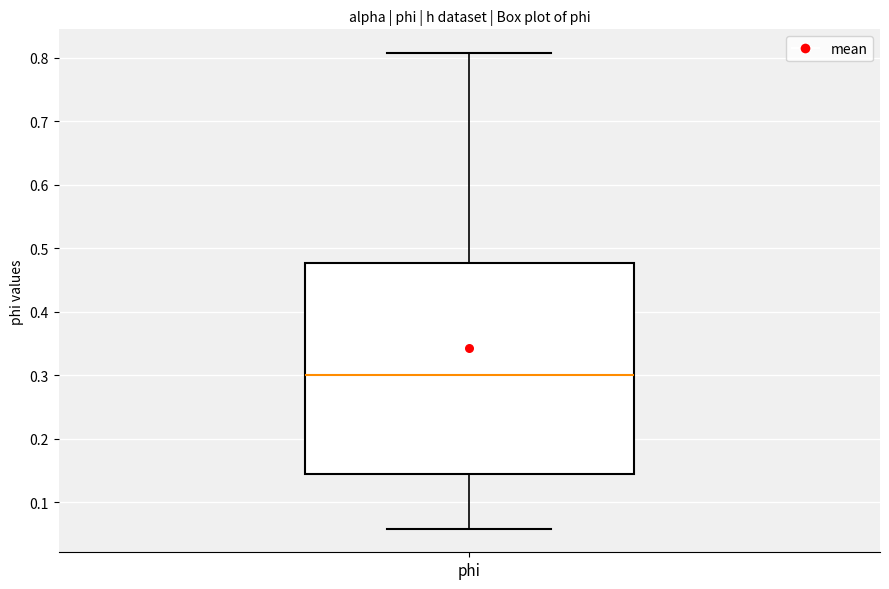

Where does the median line of the box for phi sit on the y-axis? The values are not printed on the chart, so give them approximately, as read against the axis.

0.30